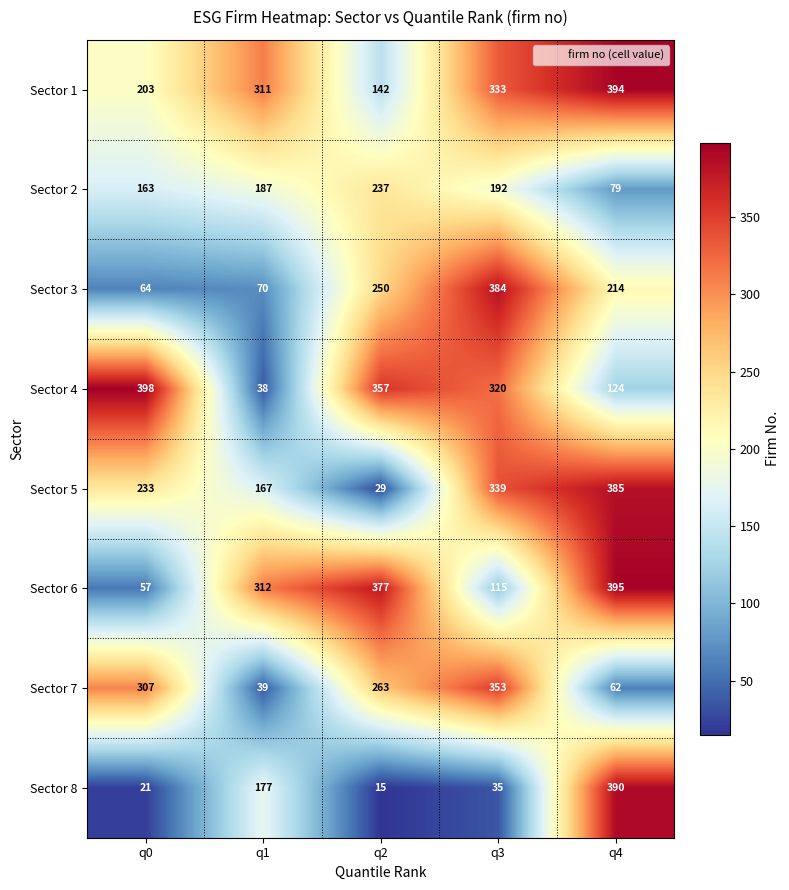

At how many categories does at least one series exceed 240?

5